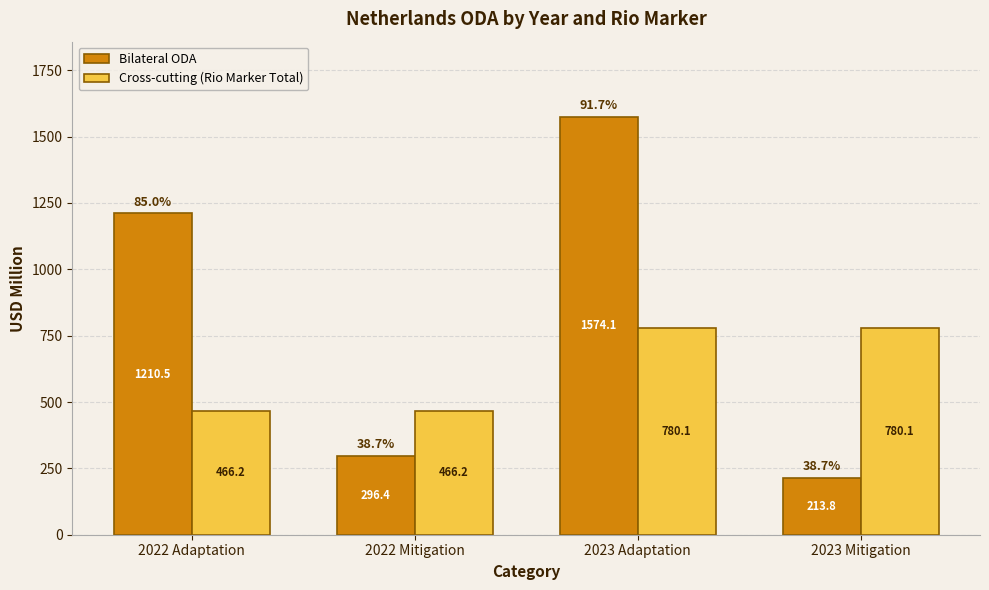

List the series in order of their peak value, highest first.

Bilateral ODA, Cross-cutting (Rio Marker Total)